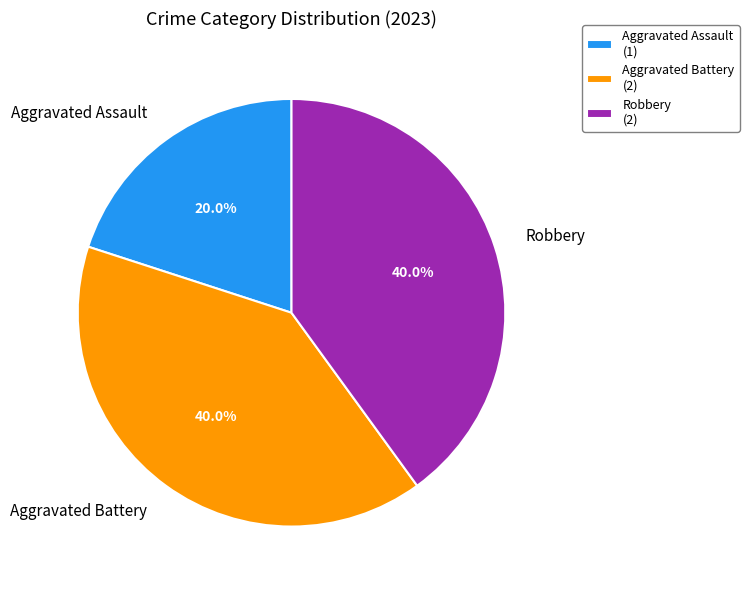

To the nearest percent, what portion does Aggravated Assault represent?

20%